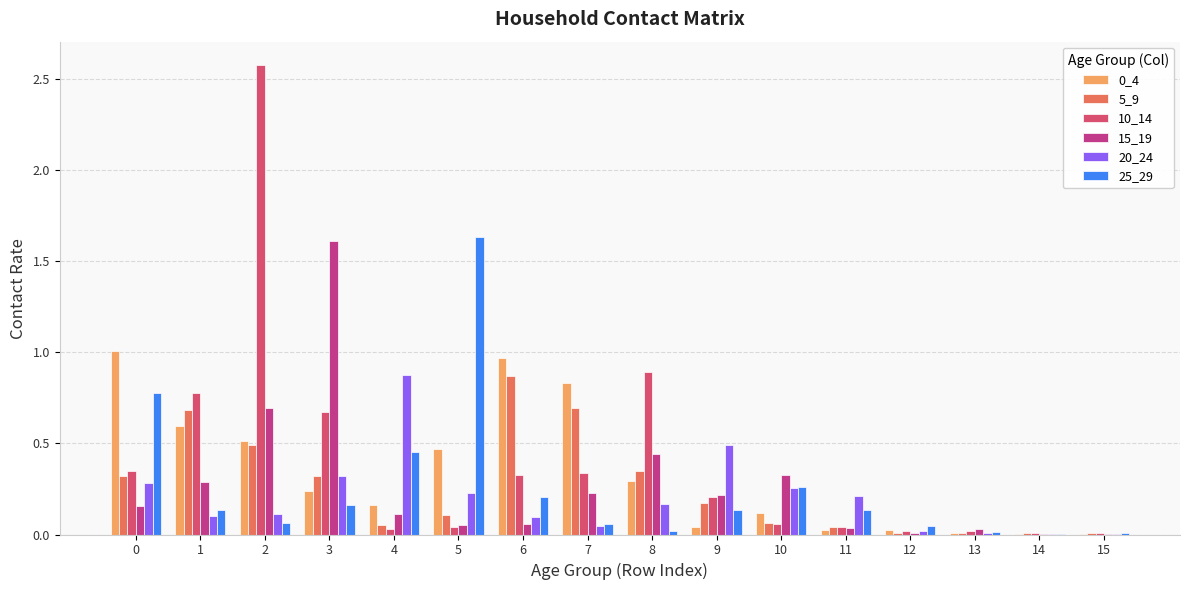

What is the maximum value shown in the chart?

2.6